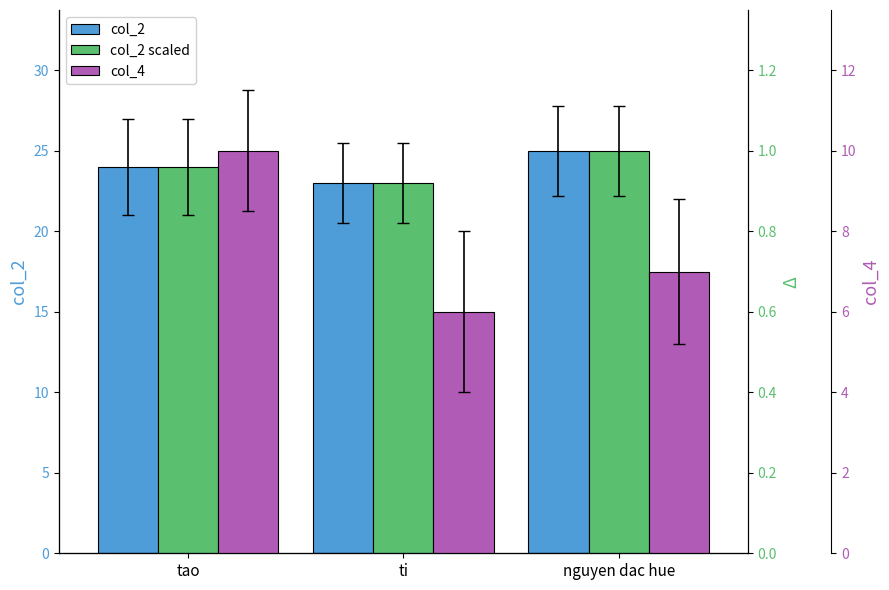

At tao, list the series in order from largest to smallest.

col_2, col_4, col_2 (scaled)